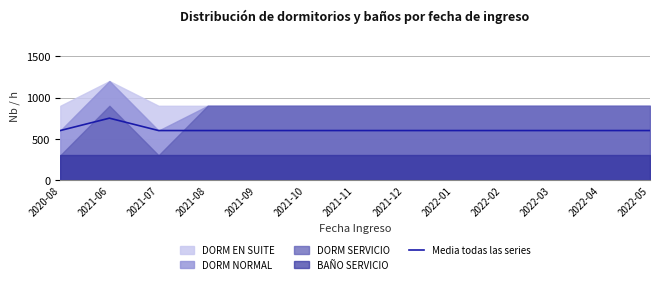

List the labels in order of value, smallest first.

2020-08, 2021-07, 2021-08, 2021-09, 2021-10, 2021-11, 2021-12, 2022-01, 2022-02, 2022-03, 2022-04, 2022-05, 2021-06